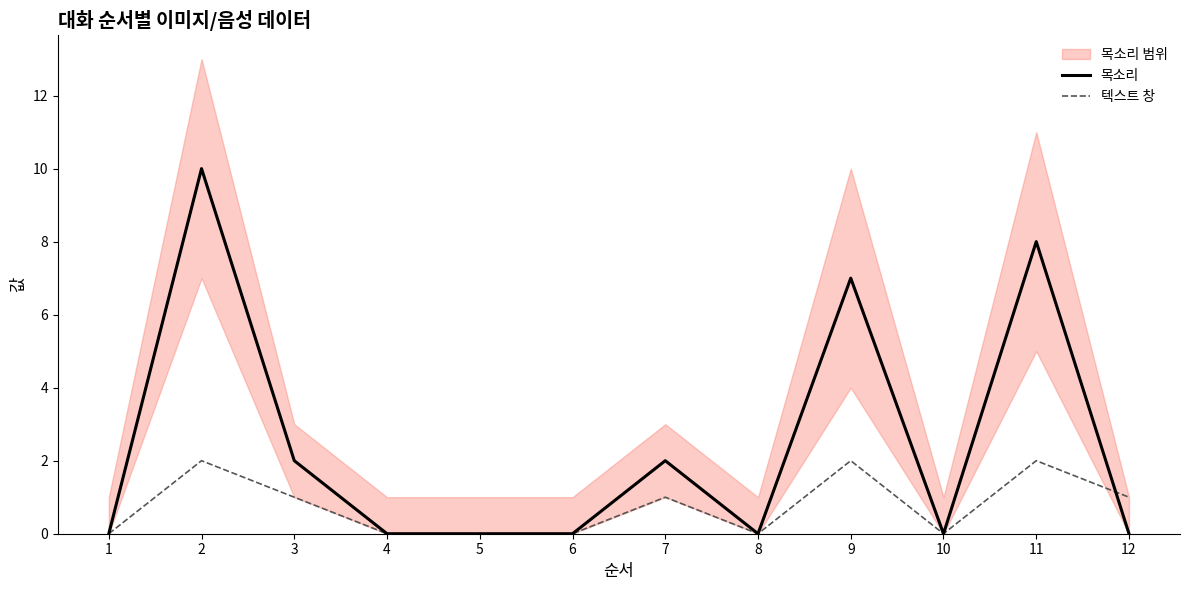

At which category does the chart reach its peak across all series?

2